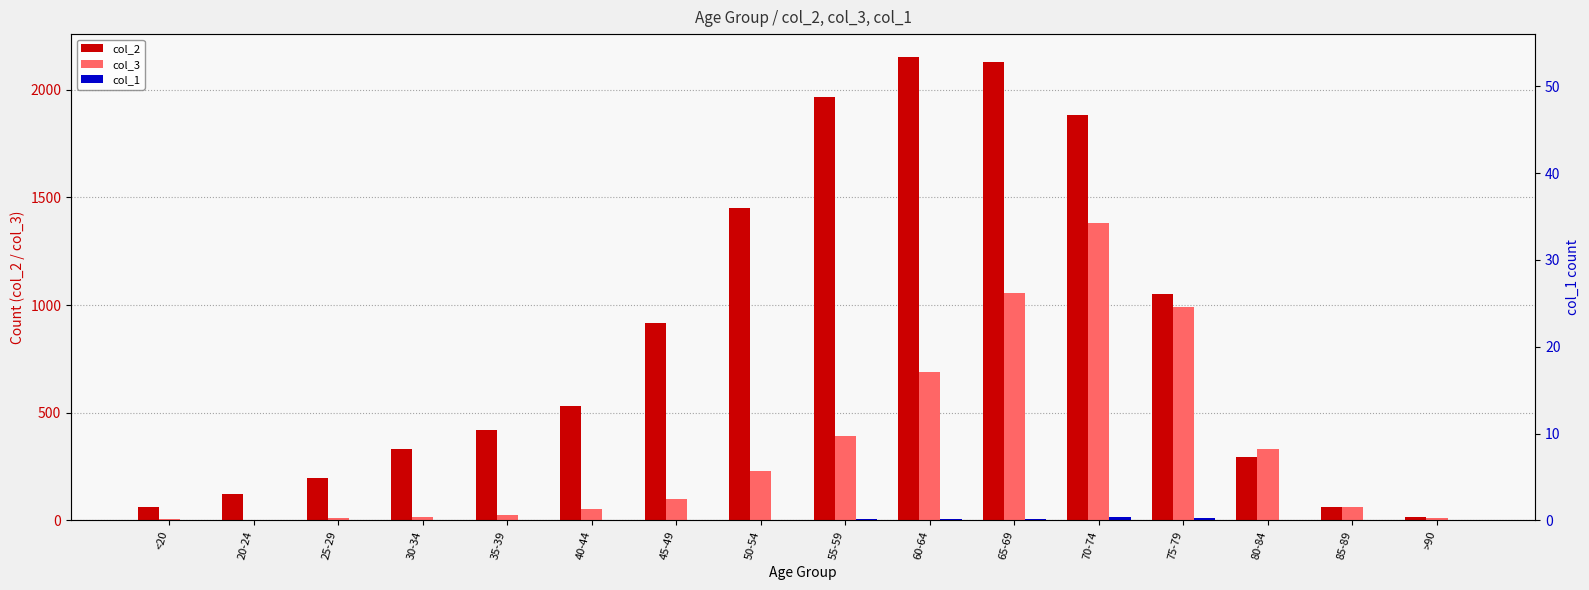

Which series has the largest total across all categories?

col_2